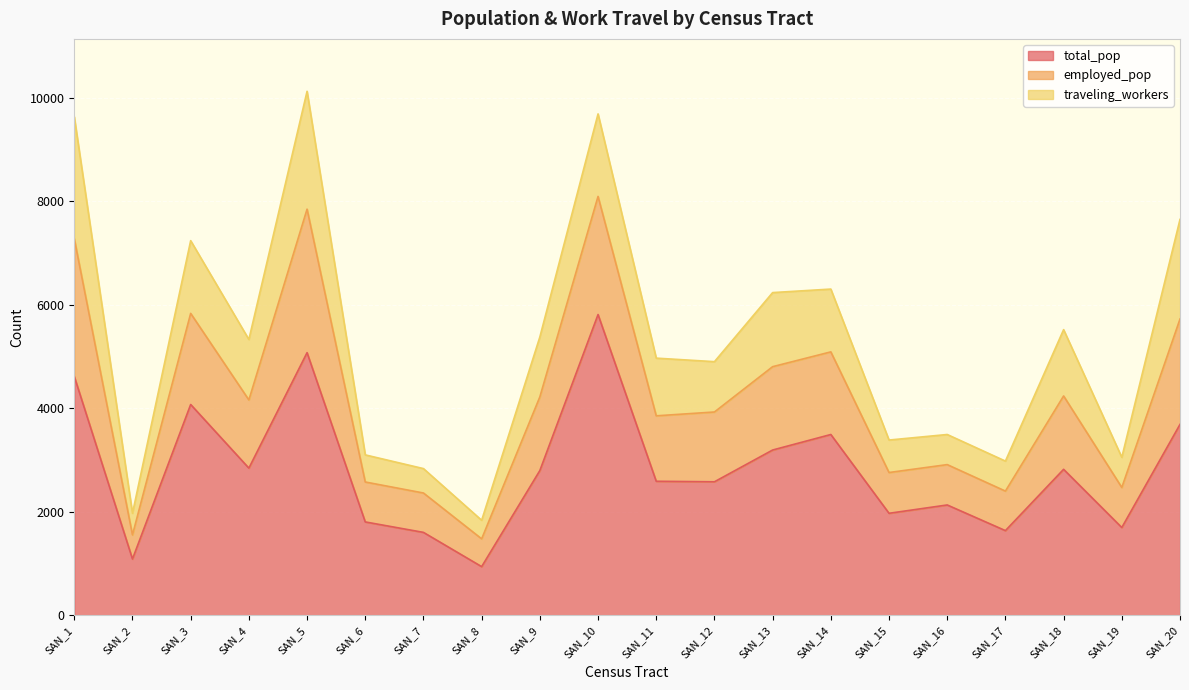

Which category has the highest value in the total_pop series?

SAN_10